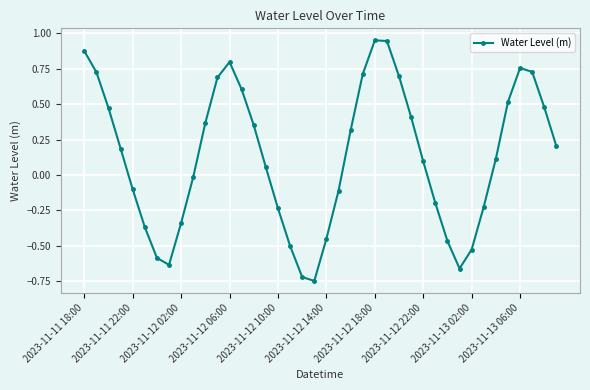

What is the sum of all values?

5.1